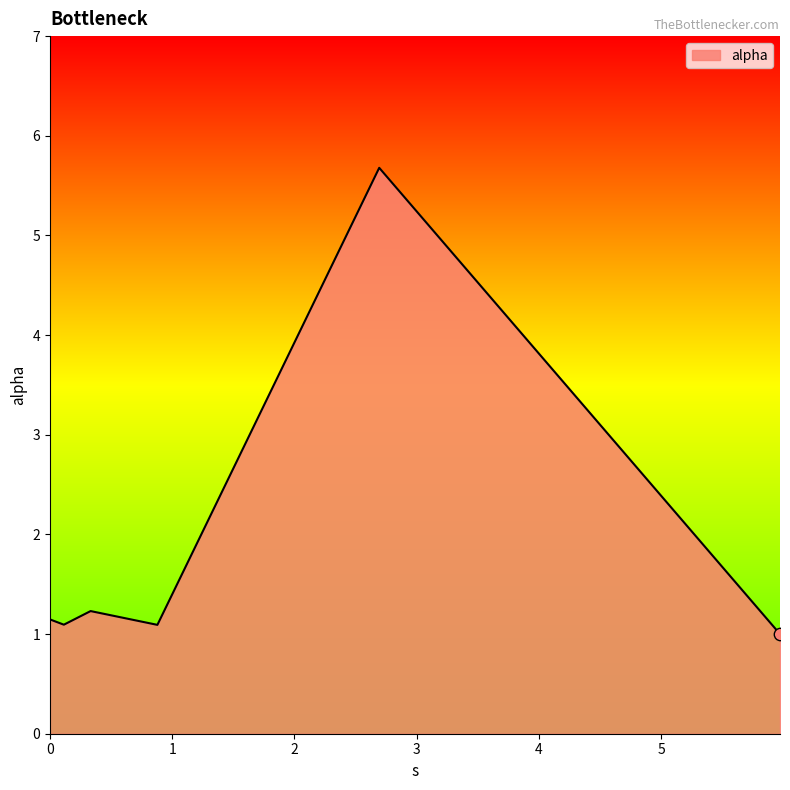

What is the greatest value displayed?

5.7